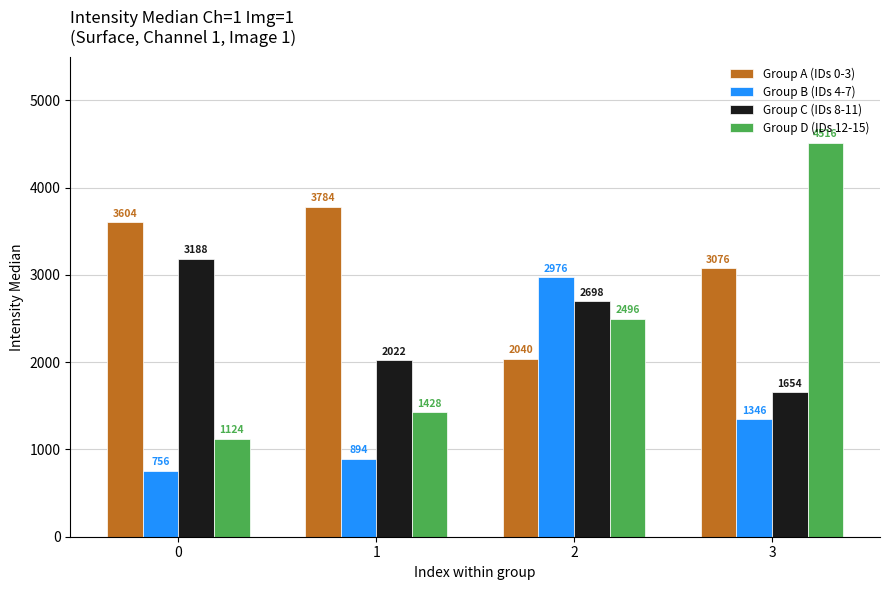

What are all the series names shown in the legend?

Group A (IDs 0-3), Group B (IDs 4-7), Group C (IDs 8-11), Group D (IDs 12-15)